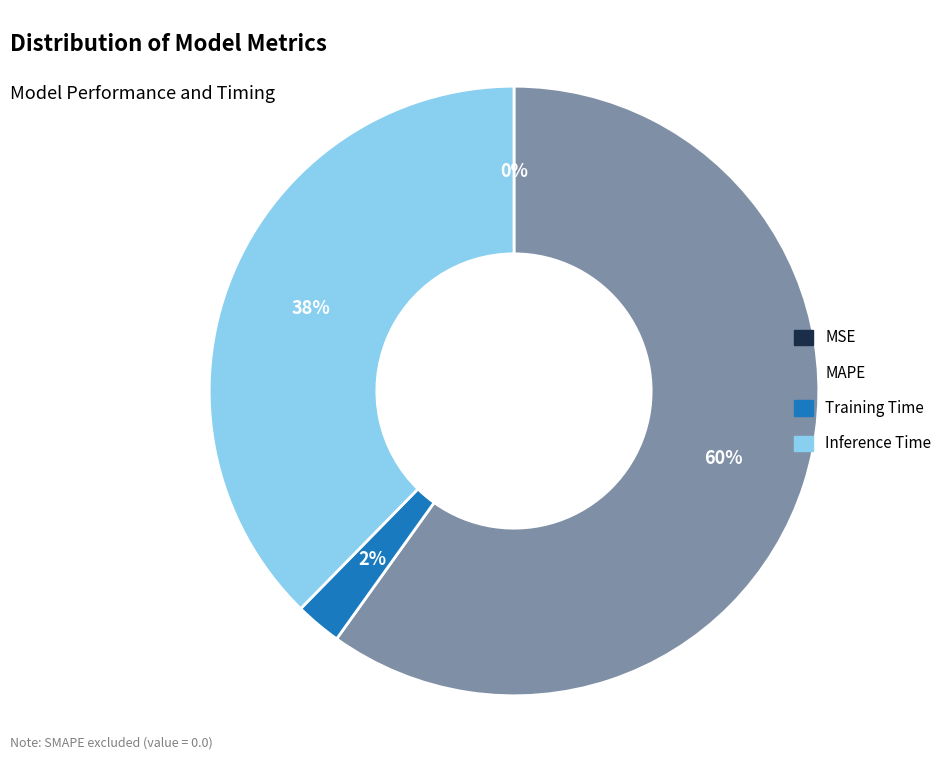

To the nearest percent, what is the combined percentage of Training Time and Inference Time?

40%